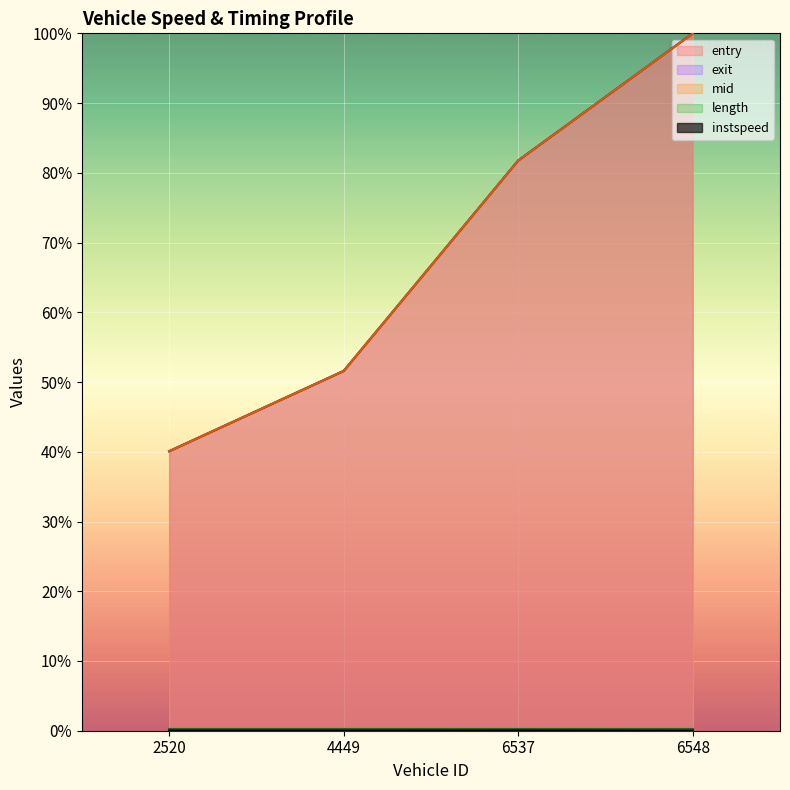

Is the value of mid at 6548 greater than the value of exit at 4449?

Yes